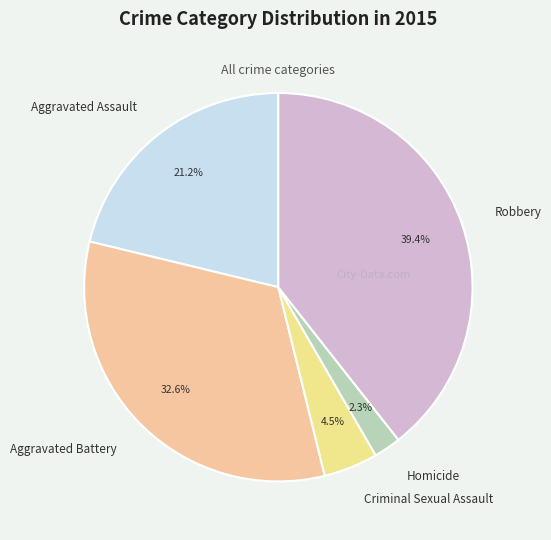

Combined, what portion of the pie is Criminal Sexual Assault and Robbery?

43.9%